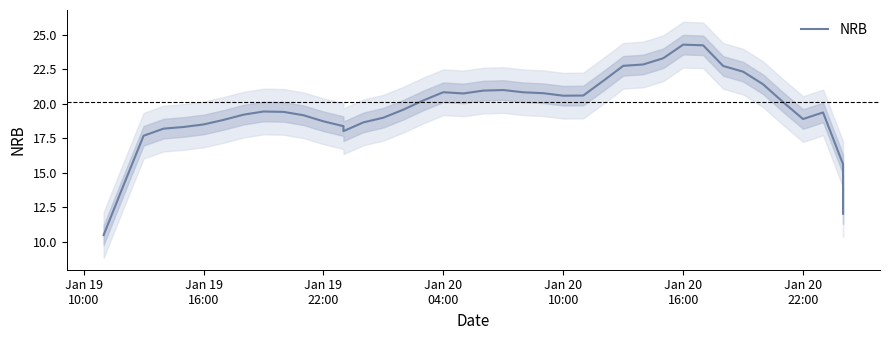

Reading left to right, what are all the values shown in this chart?

10.5	14.1	17.7	18.2	18.3	18.5	18.8	19.2	19.4	19.4	19.2	18.7	18.4	18.0	18.7	19.0	19.6	20.2	20.8	20.8	21.0	21.0	20.8	20.8	20.6	20.6	21.7	22.8	22.9	23.3	24.3	24.2	22.7	22.3	21.4	20.1	18.9	19.4	15.6	12.0